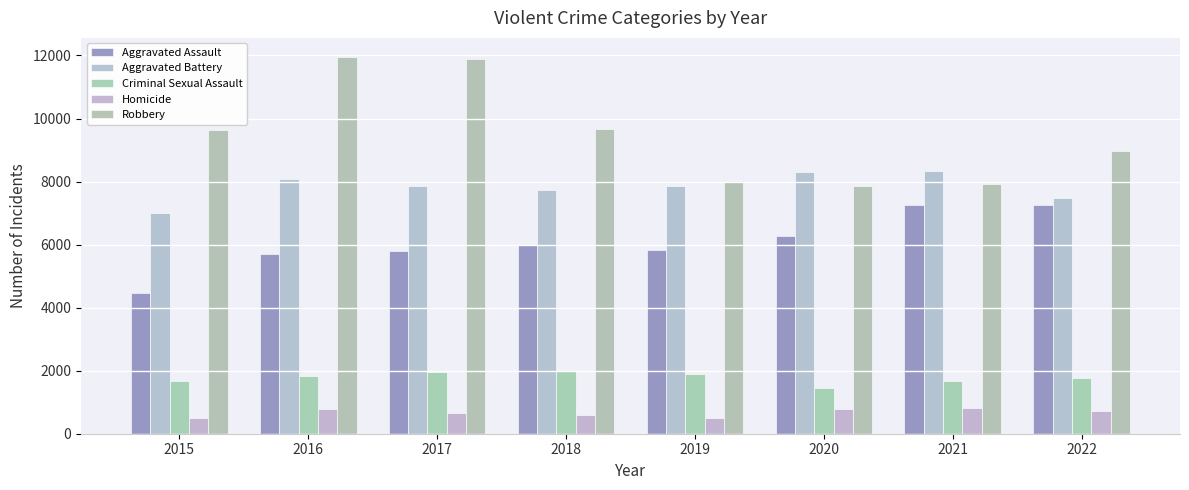

What are all the series names shown in the legend?

Aggravated Assault, Aggravated Battery, Criminal Sexual Assault, Homicide, Robbery